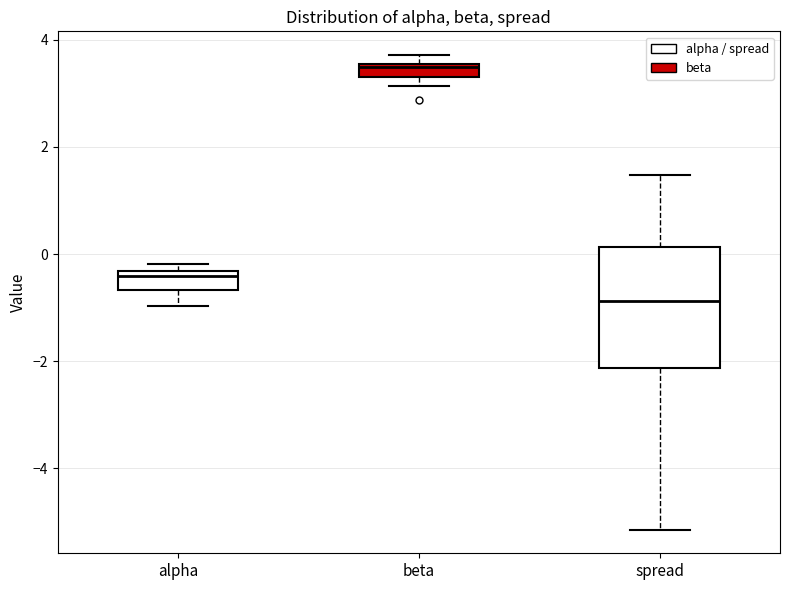

Which box has the lowest median line?

spread